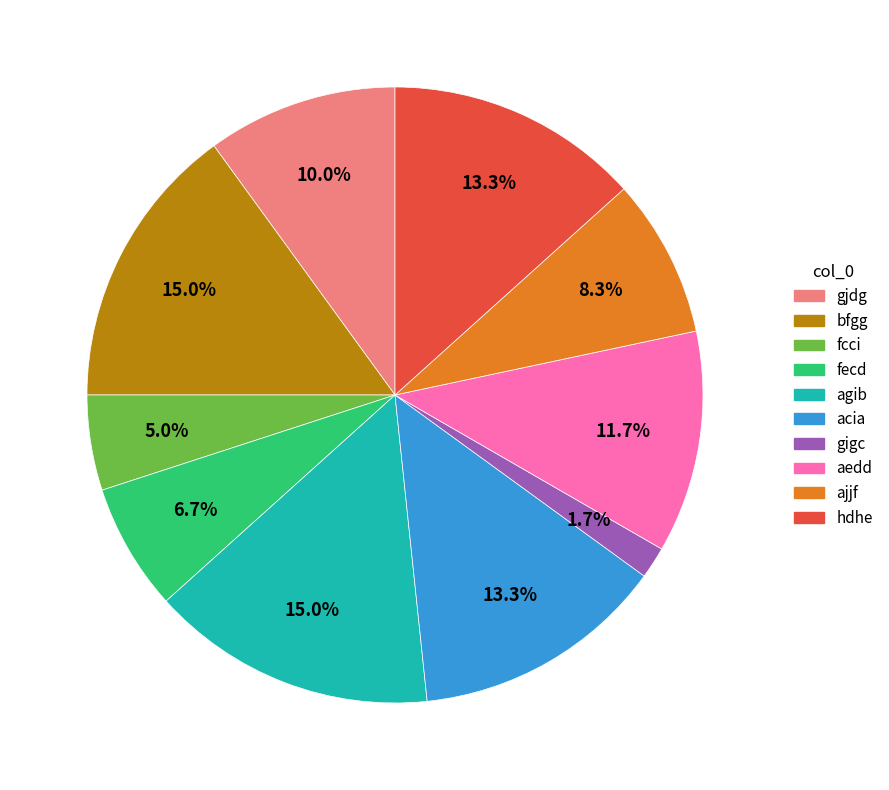

Approximately how many times larger is the value at agib compared to acia?

1.1